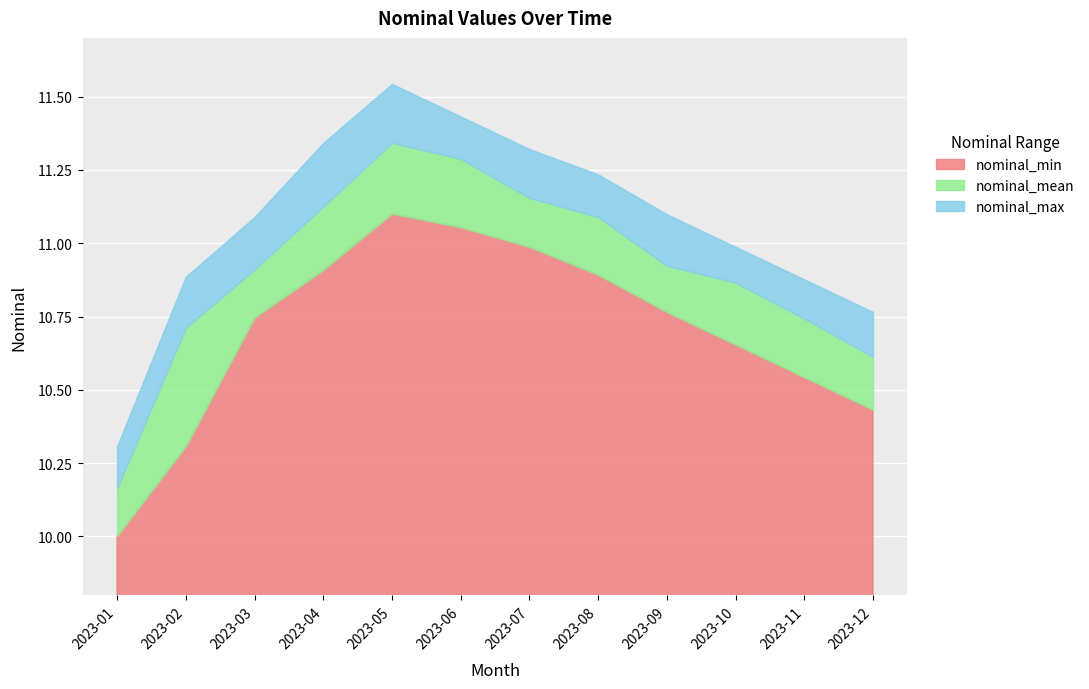

Which series has the largest total across all categories?

nominal_max